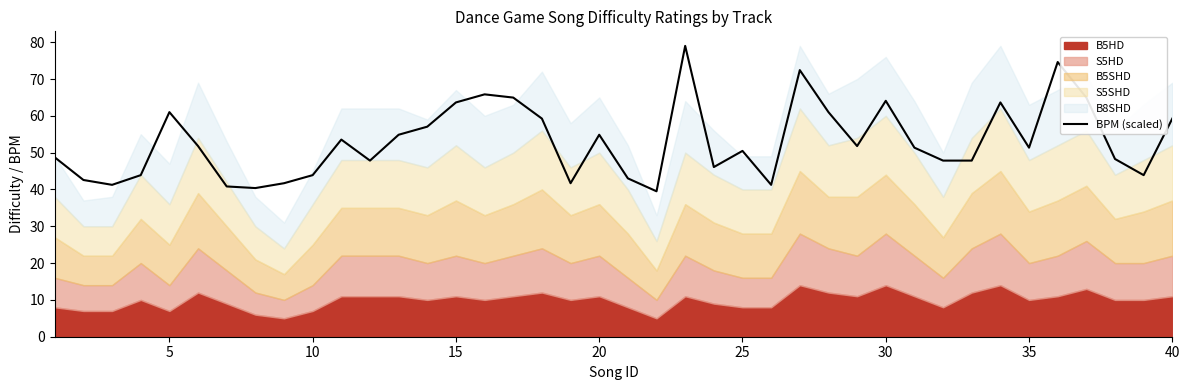

Count the number of values greater than 51.

21